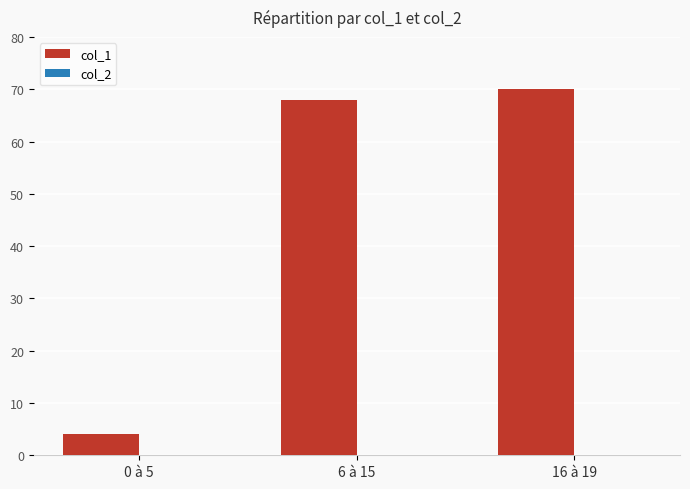

What is the ratio of the value at 16 à 19 to the value at 0 à 5?

17.5